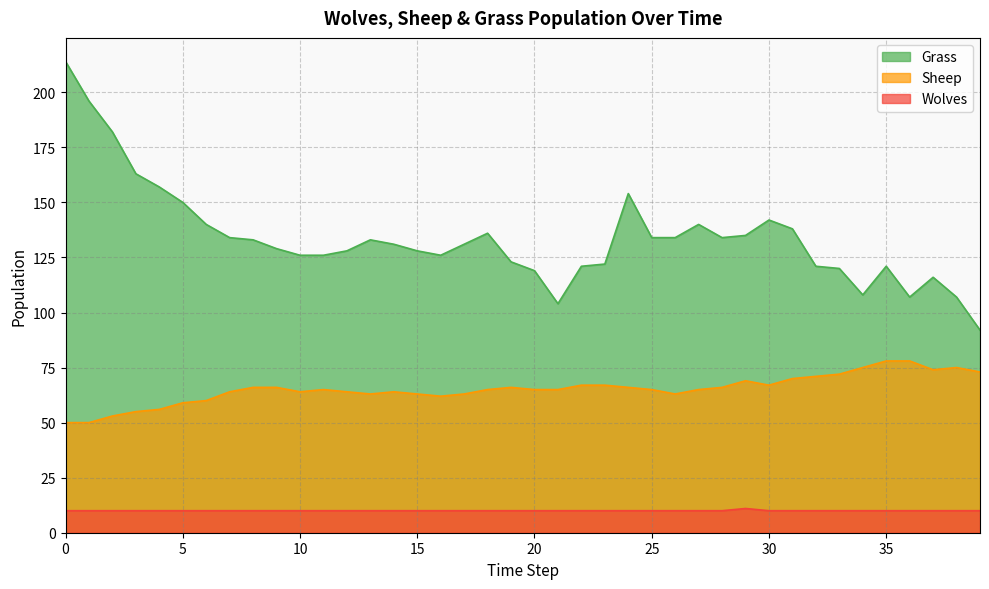

True or false: Wolves and Sheep cross at least once.

False